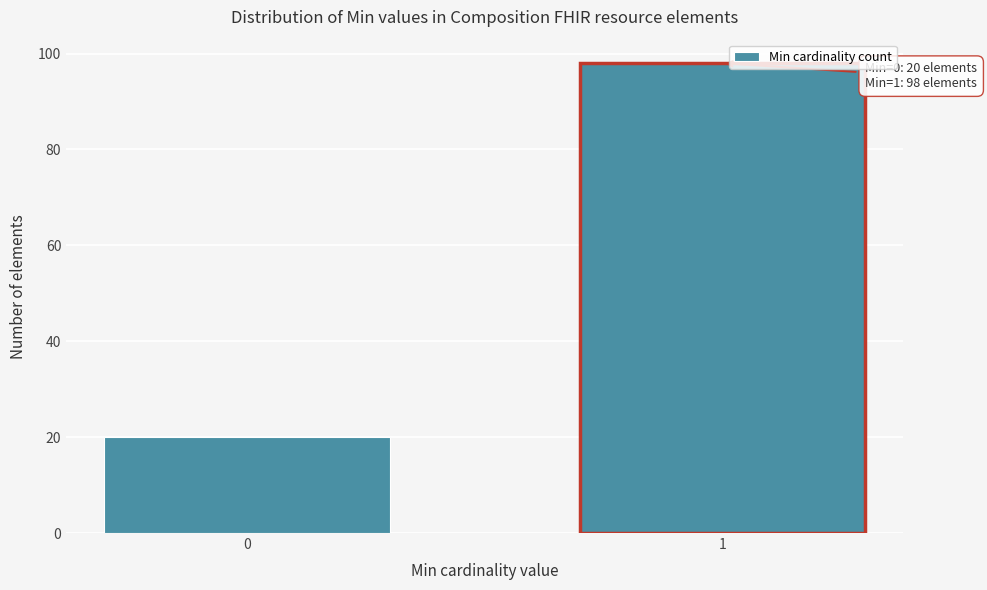

Reading left to right, extract all data points from this chart.

0=20	1=98